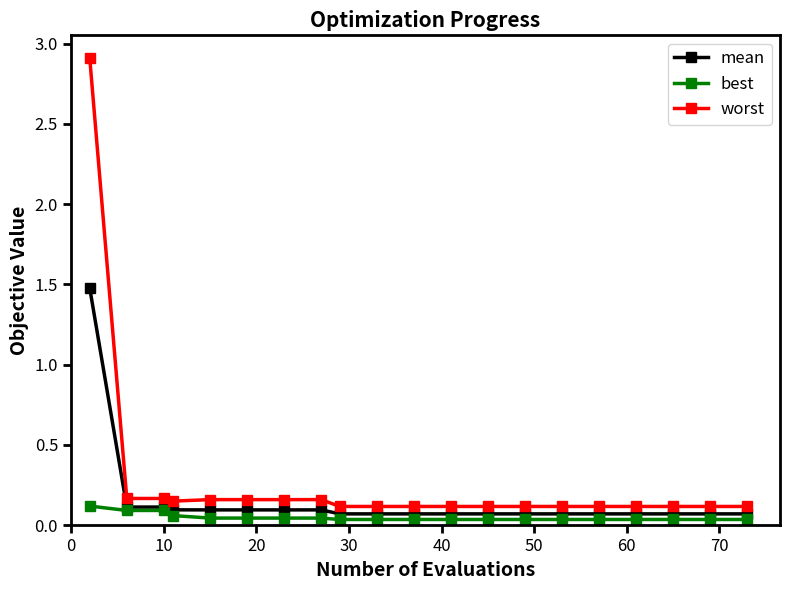

What is the maximum value for mean?

1.5